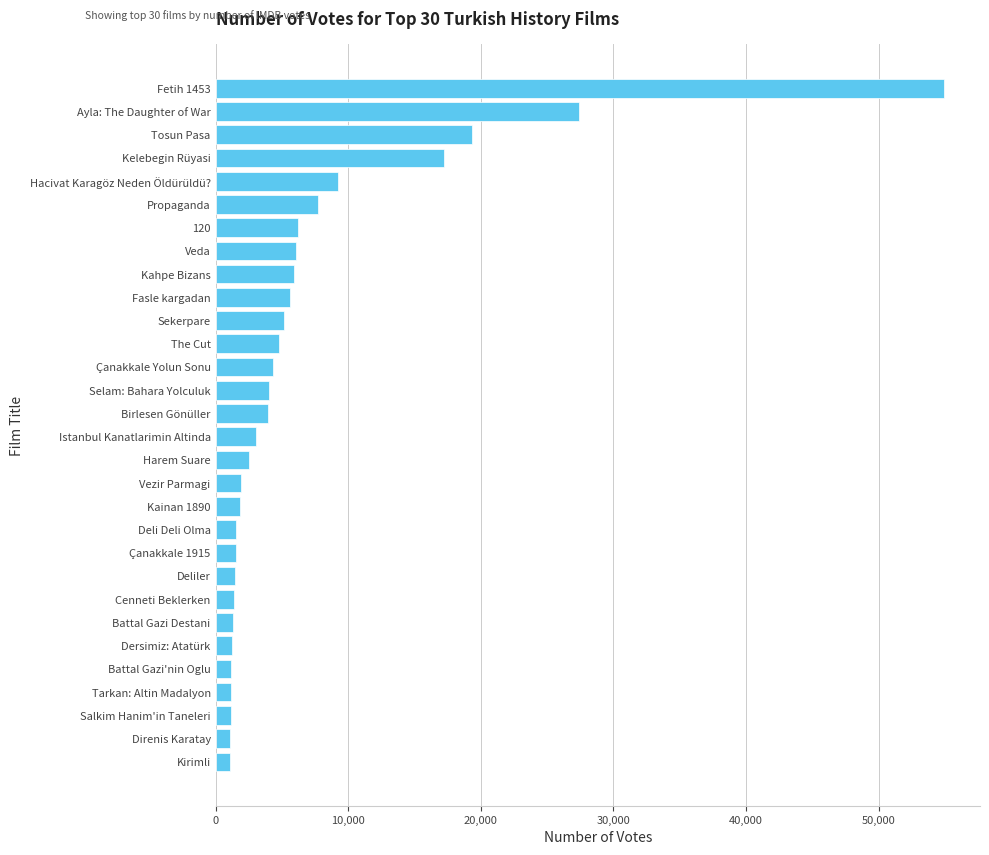

How many series are shown in this chart?

1